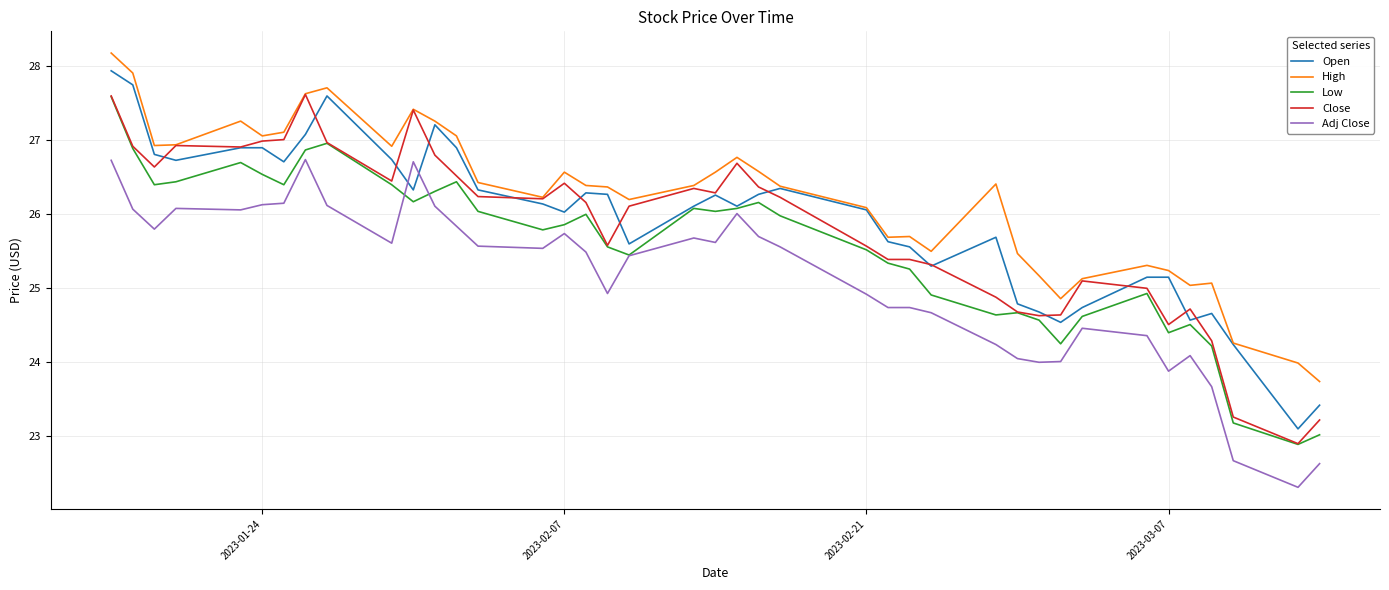

What is the minimum value shown in the chart?

22.3